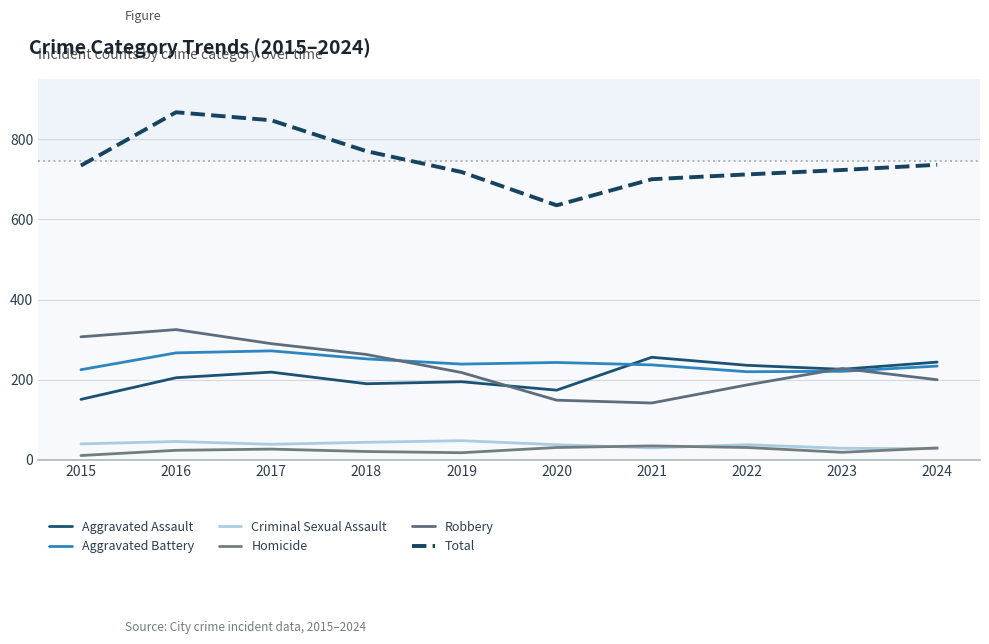

How many values in the Robbery series are below 228?

5